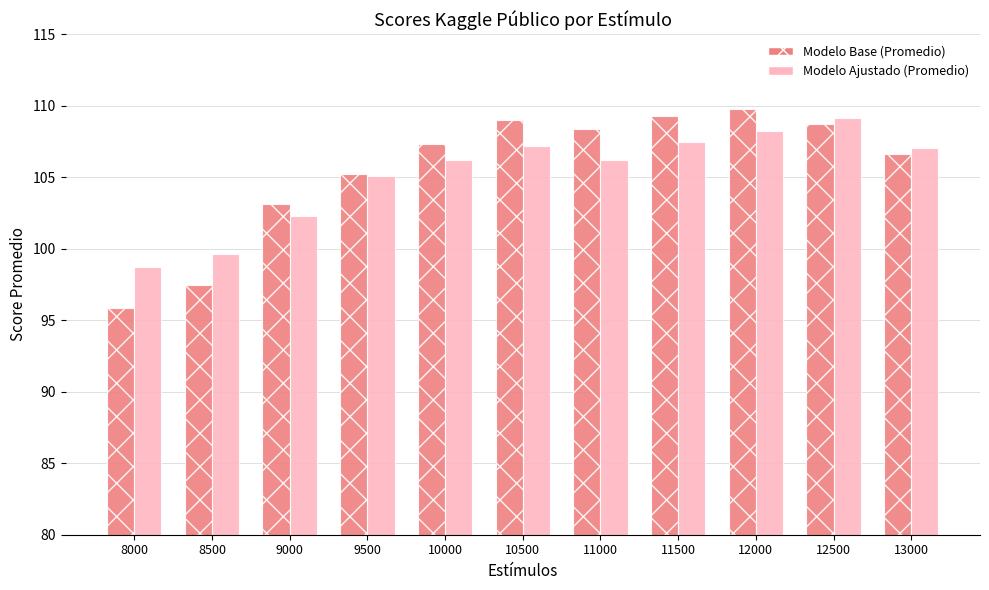

Which series has the widest spread of values?

Modelo Base (Promedio)